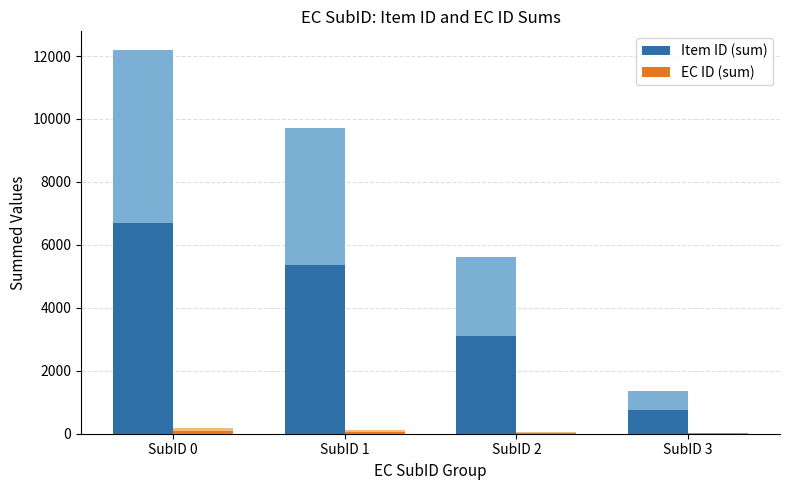

The EC ID (sum) series shows 28.6 at SubID 2. True or false?

True